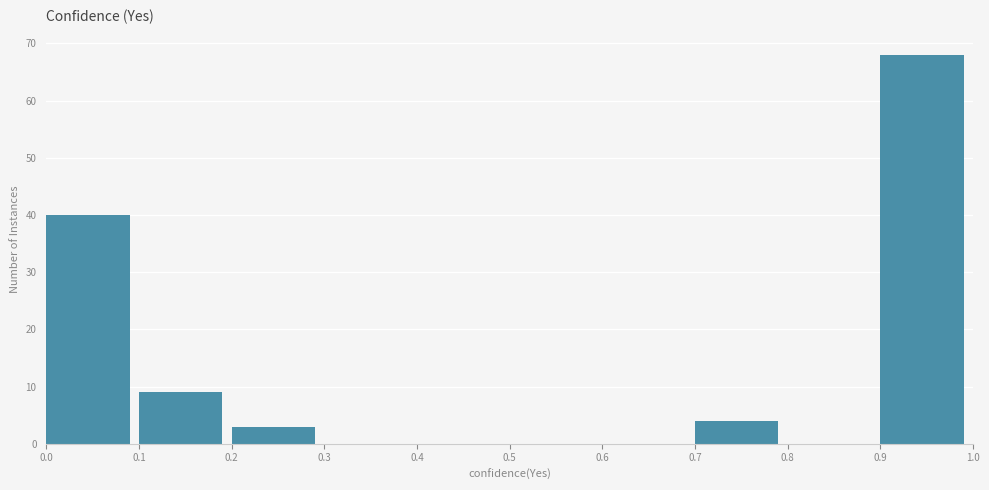

Reading left to right, transcribe this chart: for each bar, give the range it covers on the x-axis and its height. The values are not printed on the chart, so give them approximately, as read against the axis.

0.0 to 0.1: 40
0.1 to 0.2: 9
0.2 to 0.3: 3
0.3 to 0.4: 0
0.4 to 0.5: 0
0.5 to 0.6: 0
0.6 to 0.7: 0
0.7 to 0.8: 4
0.8 to 0.9: 0
0.9 to 1.0: 68